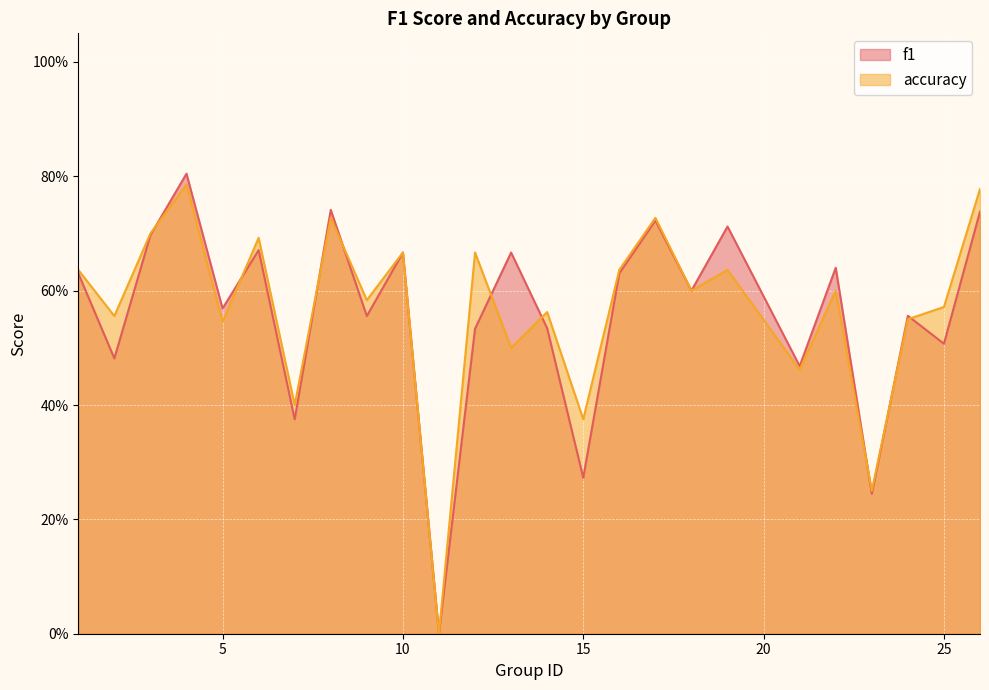

True or false: f1 has a value of 1.4 at 4.

False